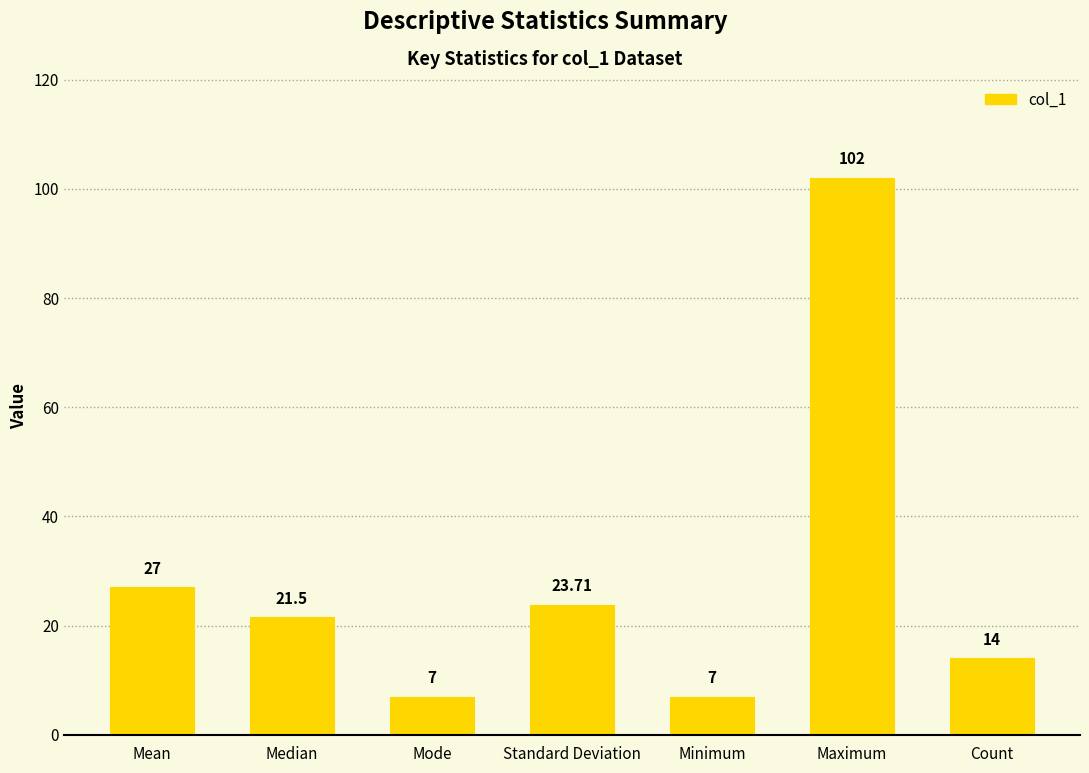

At which label is the value closest to 54?

Mean